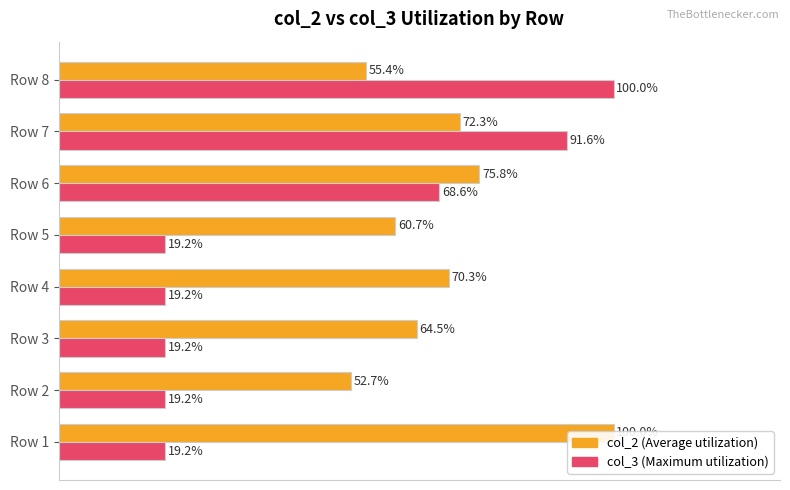

Which series has the largest total across all categories?

col_2 (avg utilization proxy)